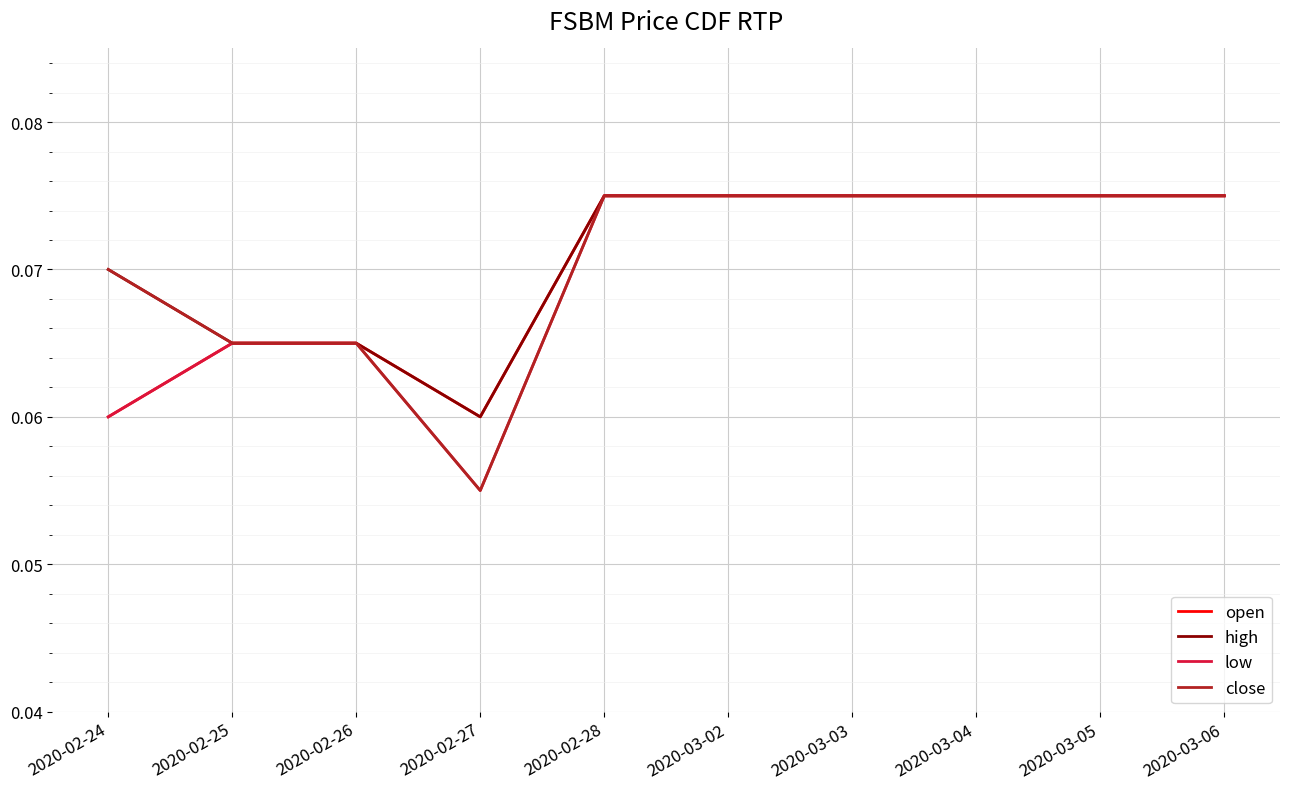

What is the total value across all series at 2020-03-02?

0.3